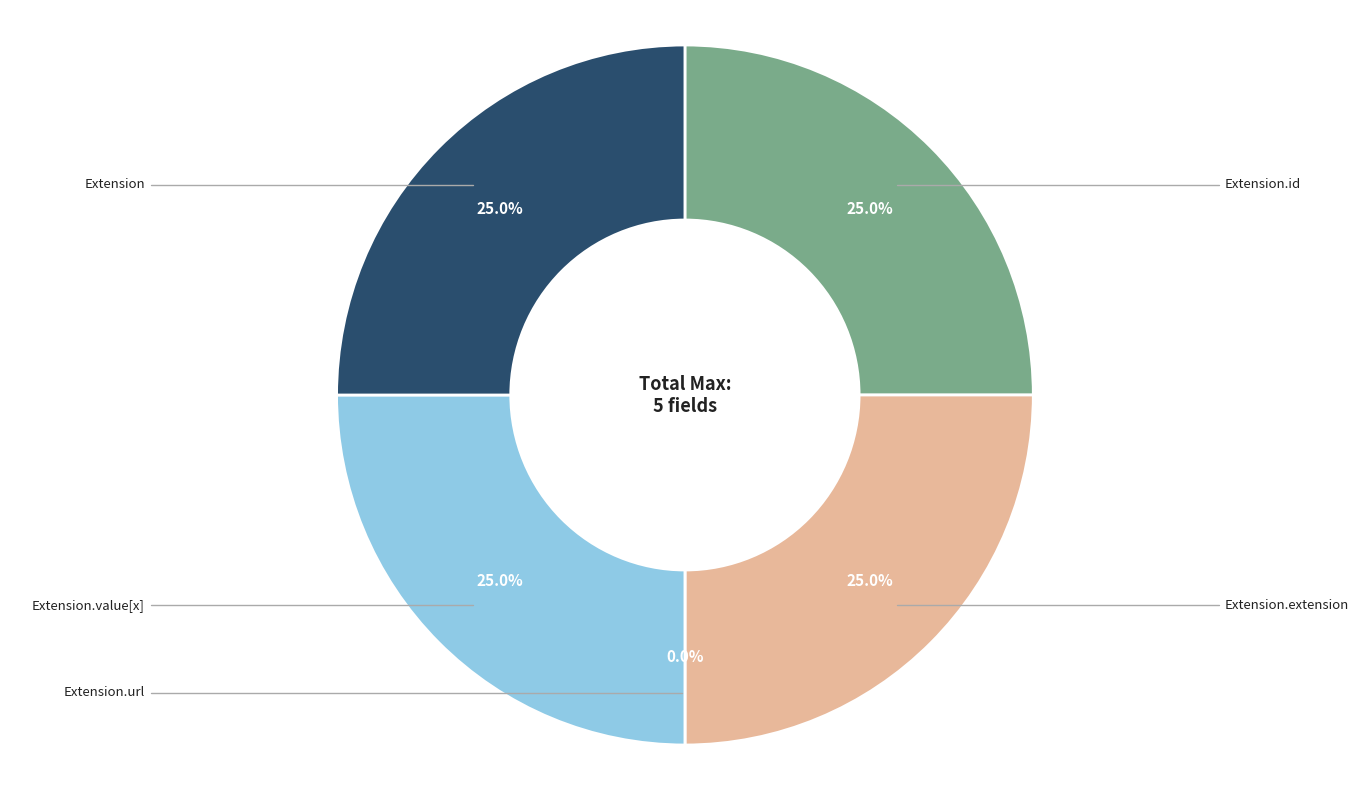

How many segments does this pie chart have?

5